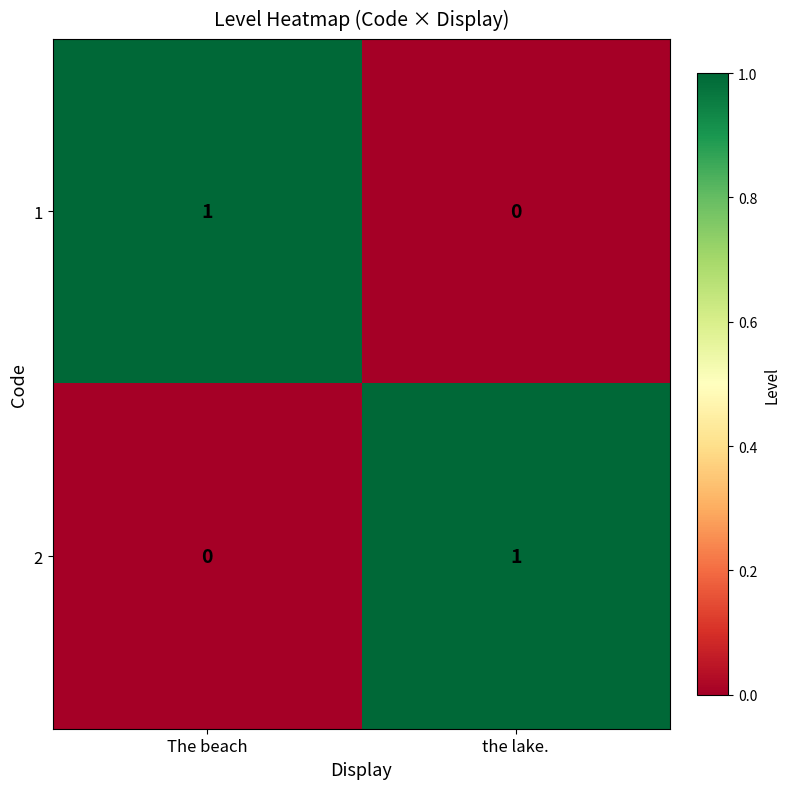

Rank the categories by 1 value from lowest to highest.

the lake., The beach